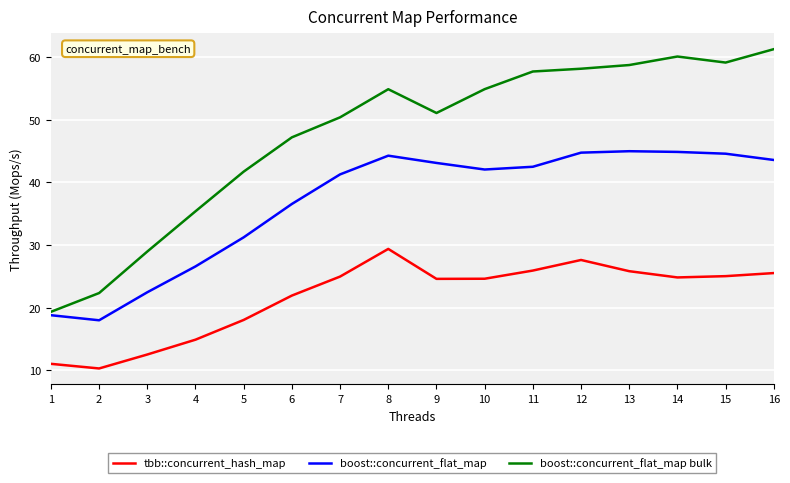

Where is boost::concurrent_flat_map bulk nearest to the value 40?

5